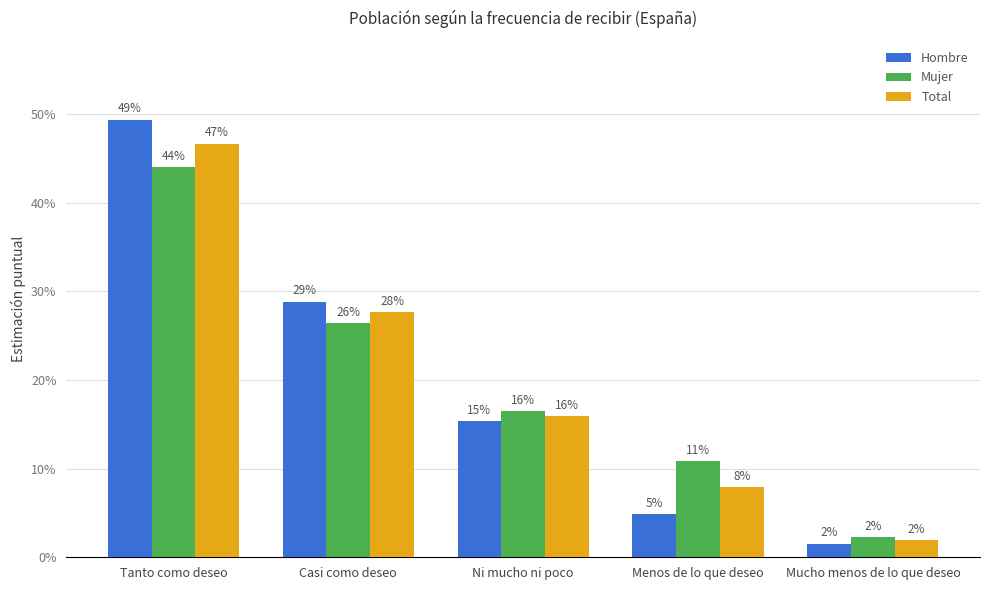

Does the chart contain any negative values?

No